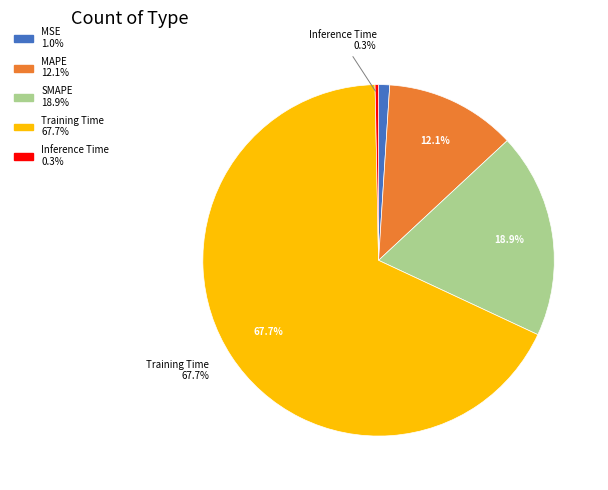

Is there a majority slice in this chart?

Yes